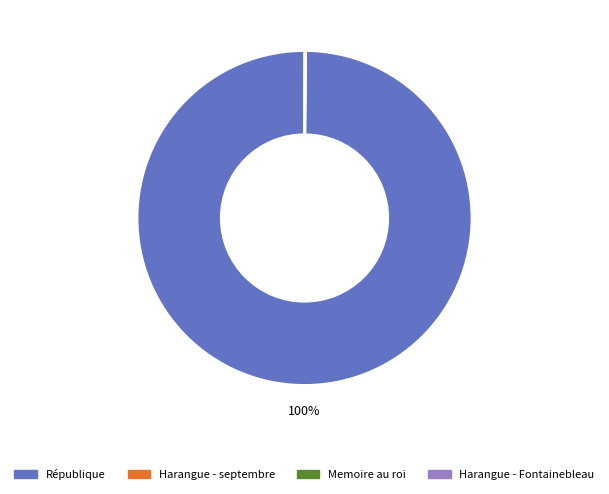

To the nearest percent, what is the average slice percentage?

25%